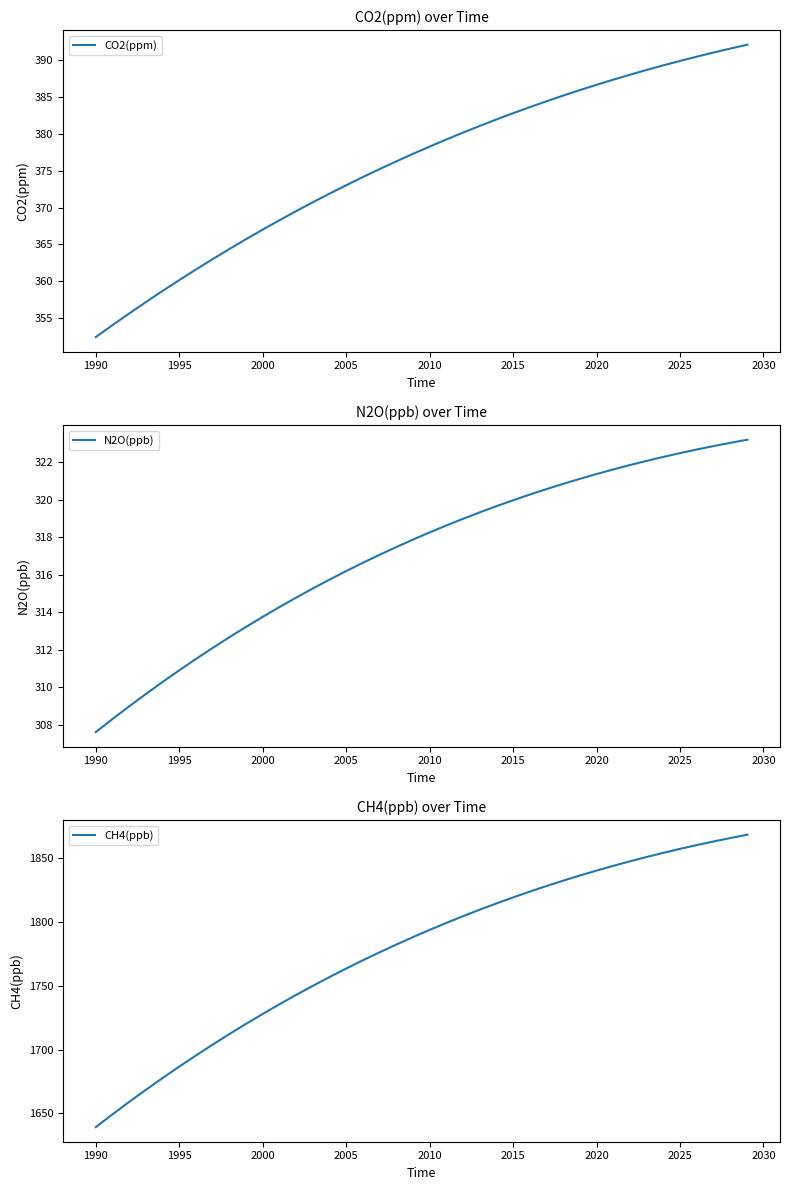

What is the maximum value for CO2(ppm)?

392.1